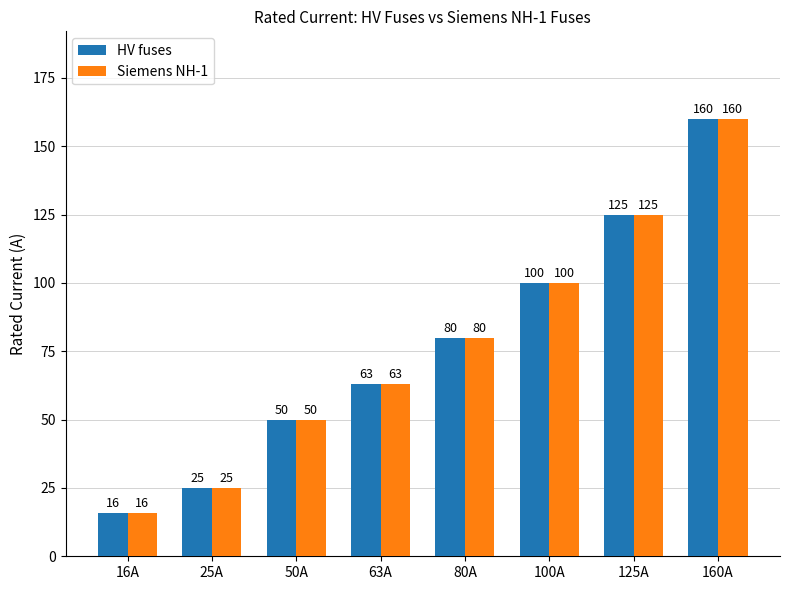

The Siemens NH-1 series shows 80 at 80A. True or false?

True